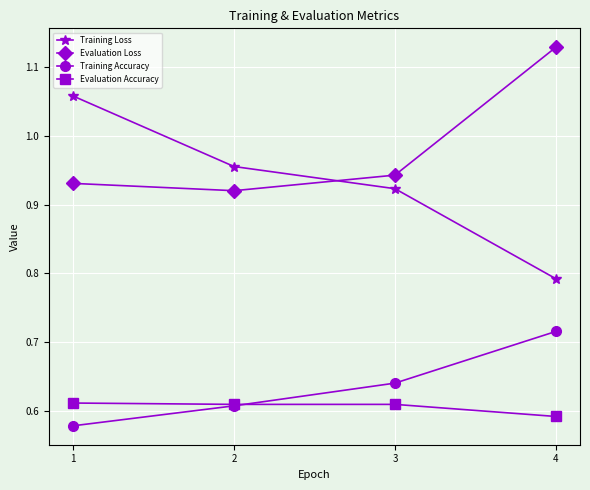

The Evaluation Loss series shows 0.3 at 1. True or false?

False